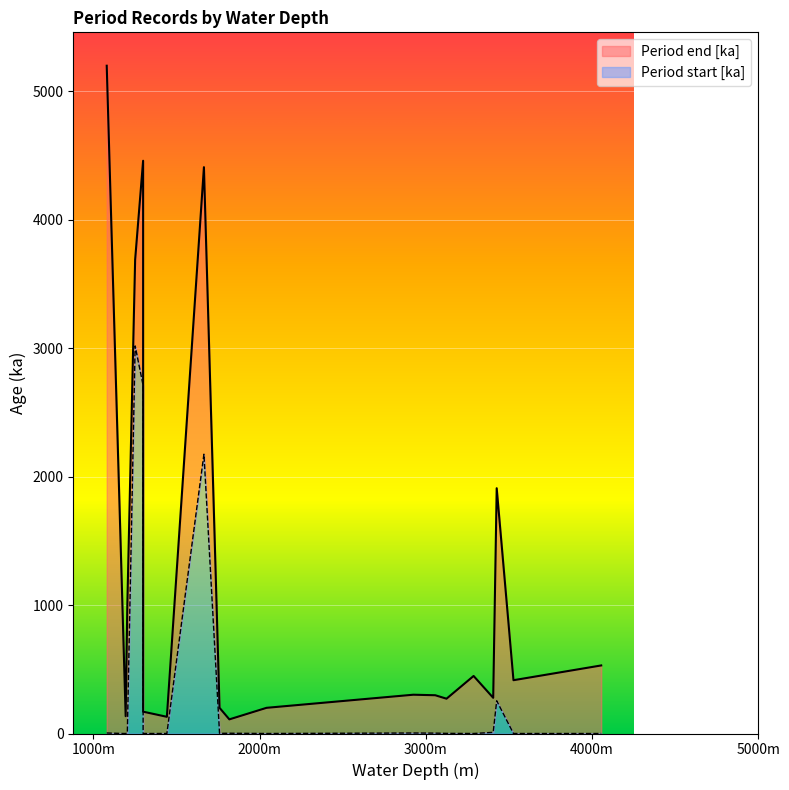

What is the difference between the second highest and minimum values in the Period start [ka] series?

2710